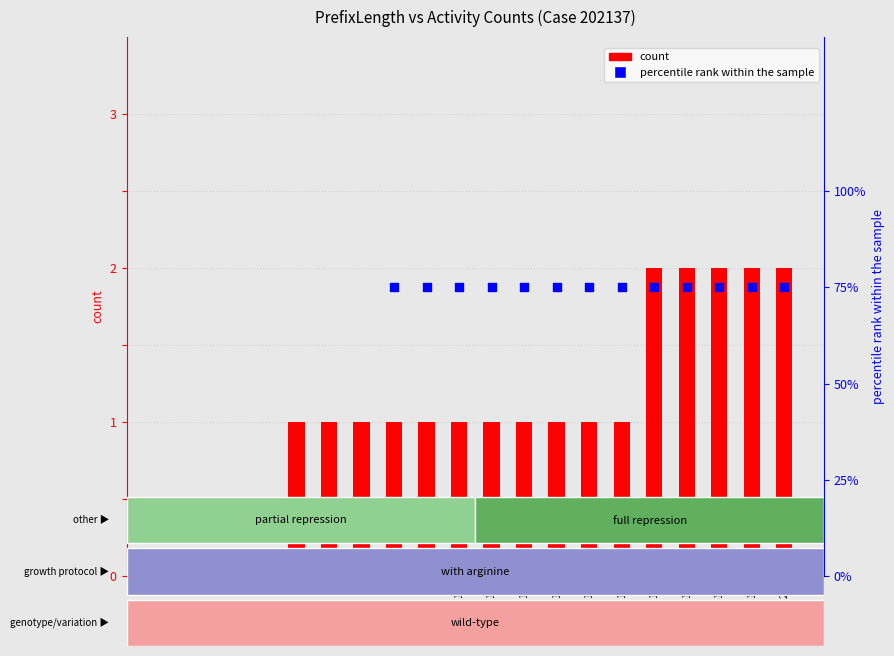

Is the value of count at 11 greater than the value of percentile rank within the sample at 14?

Yes